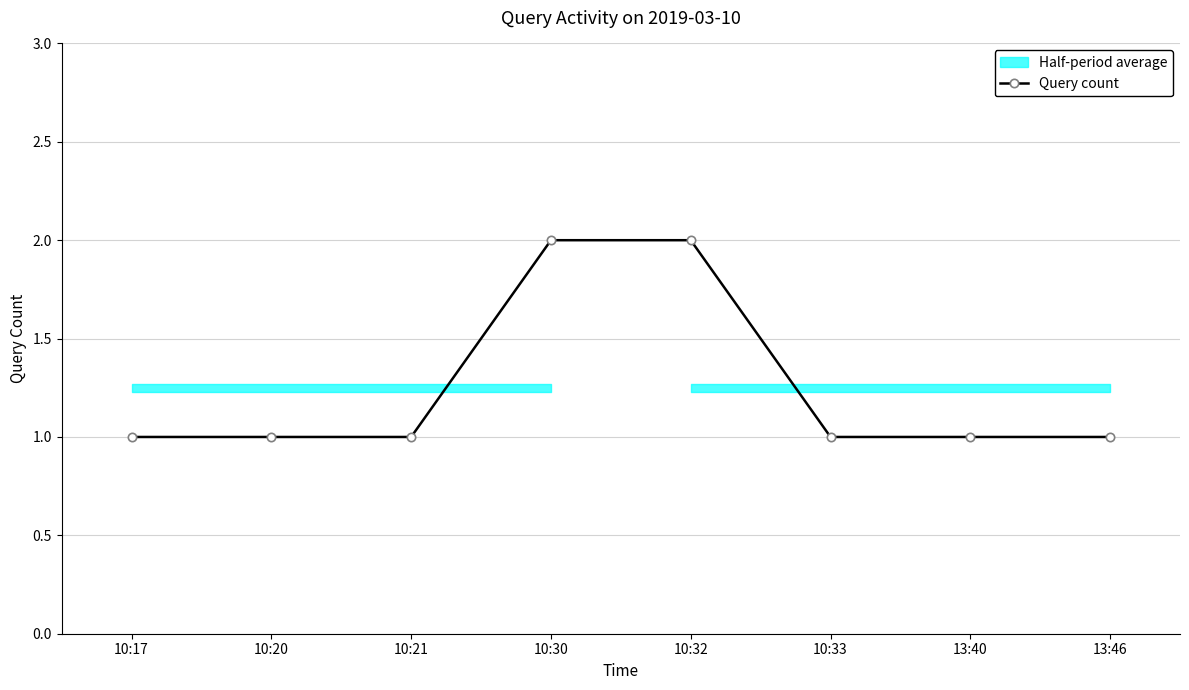

Reading left to right, extract all data points from this chart.

10:17=1	10:20=1	10:21=1	10:30=2	10:32=2	10:33=1	13:40=1	13:46=1